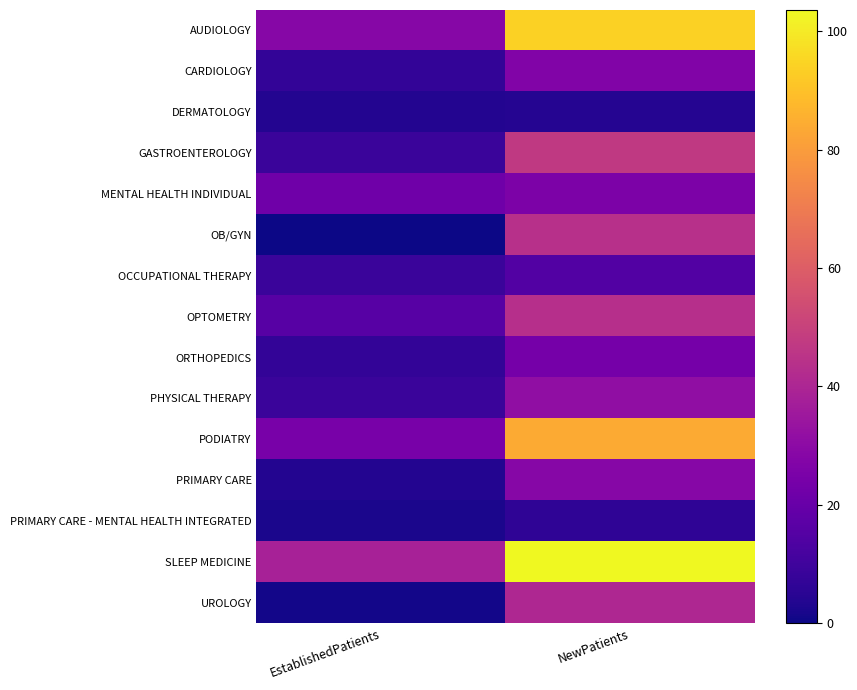

Reading left to right, transcribe all the data shown in this chart.

AUDIOLOGY: EstablishedPatients=28.4	NewPatients=94.1
CARDIOLOGY: EstablishedPatients=7.0	NewPatients=27.0
DERMATOLOGY: EstablishedPatients=3.9	NewPatients=4.4
GASTROENTEROLOGY: EstablishedPatients=8.5	NewPatients=47.0
MENTAL HEALTH INDIVIDUAL: EstablishedPatients=22.0	NewPatients=25.5
OB/GYN: EstablishedPatients=0.0	NewPatients=43.8
OCCUPATIONAL THERAPY: EstablishedPatients=8.9	NewPatients=14.8
OPTOMETRY: EstablishedPatients=16.1	NewPatients=43.4
ORTHOPEDICS: EstablishedPatients=6.9	NewPatients=23.8
PHYSICAL THERAPY: EstablishedPatients=8.9	NewPatients=31.3
PODIATRY: EstablishedPatients=24.6	NewPatients=83.8
PRIMARY CARE: EstablishedPatients=4.0	NewPatients=28.5
PRIMARY CARE - MENTAL HEALTH INTEGRATED: EstablishedPatients=2.3	NewPatients=6.2
SLEEP MEDICINE: EstablishedPatients=38.3	NewPatients=103.6
UROLOGY: EstablishedPatients=1.1	NewPatients=40.5